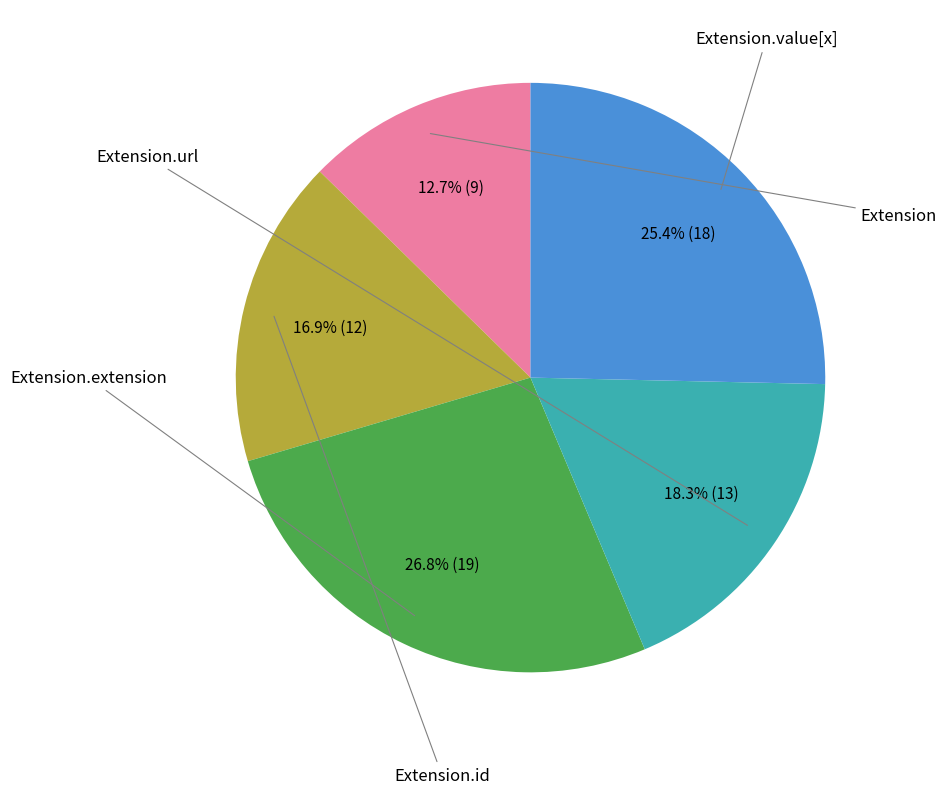

Is there a majority slice in this chart?

No